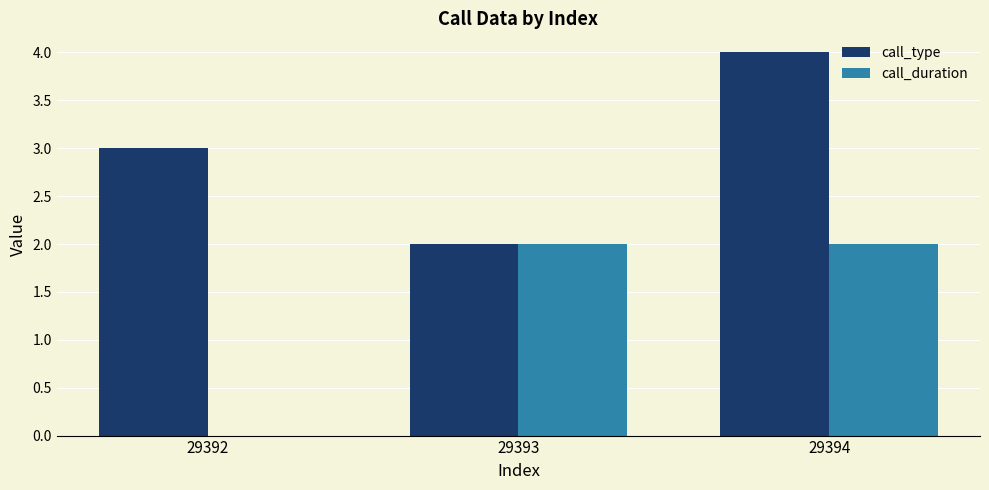

Reading left to right, what are all the values shown in this chart?

call_type: 29392=3	29393=2	29394=4
call_duration: 29392=0	29393=2	29394=2